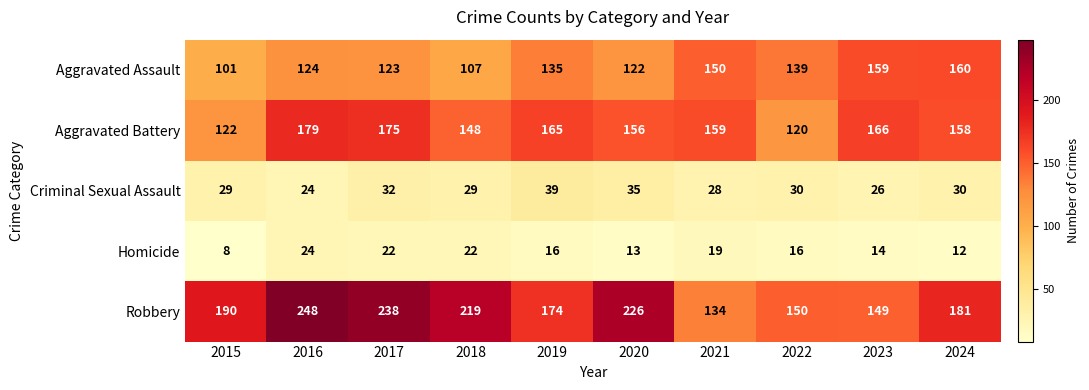

What is the difference between the second highest and minimum values in the Criminal Sexual Assault series?

11